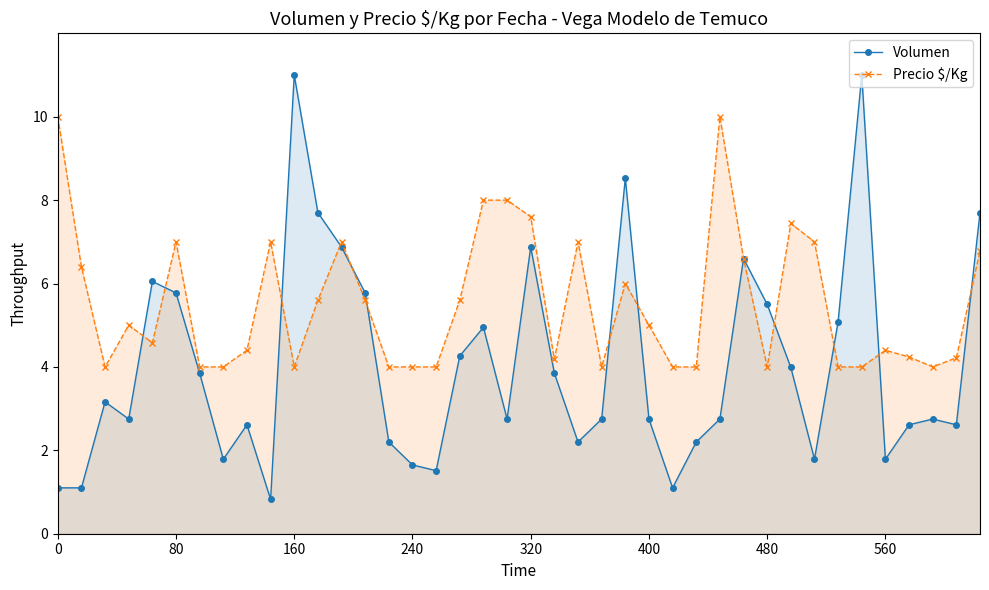

Rank the series by their average value, from highest to lowest.

Precio $/Kg, Volumen